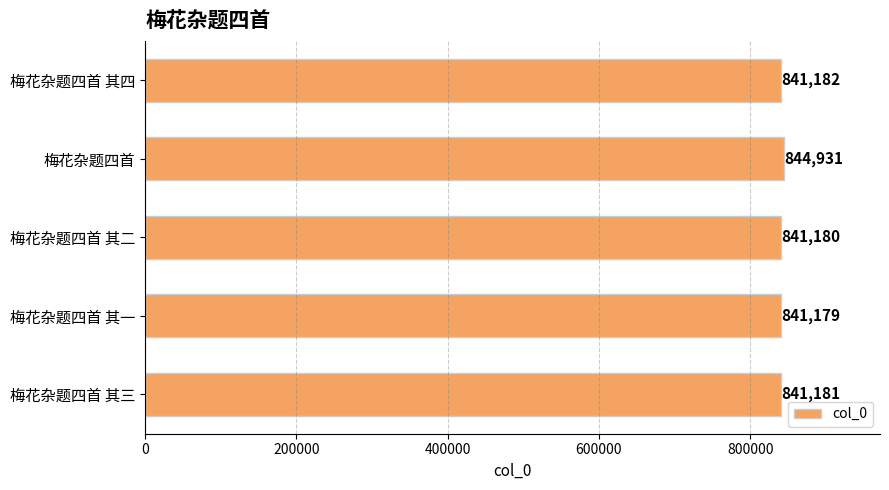

What is the difference between the maximum and minimum values?

3752